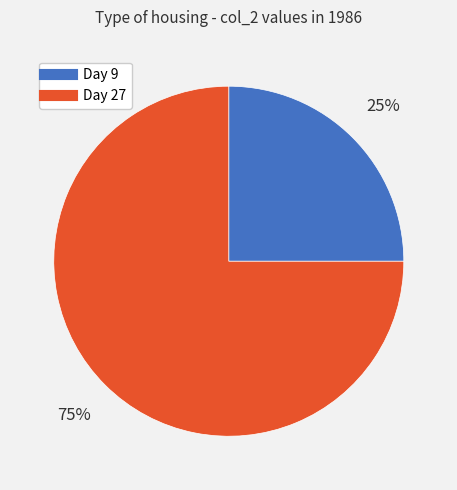

To the nearest percent, what is the average slice percentage?

50%